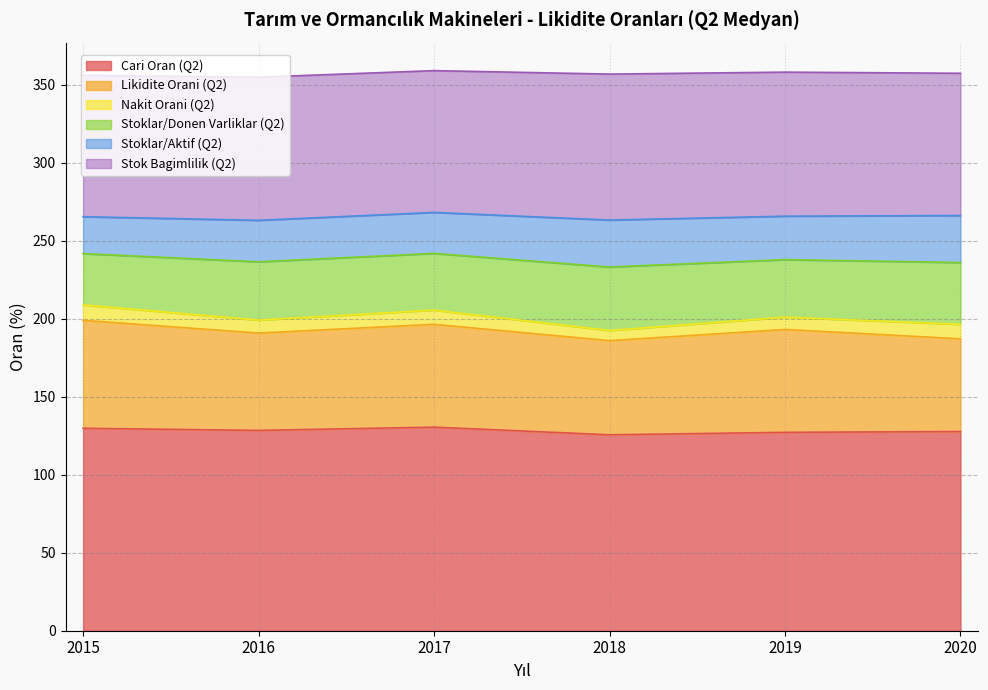

Reading left to right, extract all data points from this chart.

Cari Oran (Q2): 2015=129.8	2016=128.4	2017=130.5	2018=125.6	2019=127.2	2020=127.7
Likidite Orani (Q2): 2015=69.2	2016=62.4	2017=65.9	2018=60.3	2019=65.9	2020=59.4
Nakit Orani (Q2): 2015=9.9	2016=8.3	2017=9.1	2018=6.5	2019=7.9	2020=9.2
Stoklar/Donen Varliklar (Q2): 2015=32.9	2016=37.4	2017=36.4	2018=40.7	2019=36.9	2020=39.7
Stoklar/Aktif (Q2): 2015=23.7	2016=26.6	2017=26.3	2018=30.1	2019=27.9	2020=30.1
Stok Bagimlilik (Q2): 2015=90.6	2016=91.8	2017=90.9	2018=93.6	2019=92.4	2020=91.2